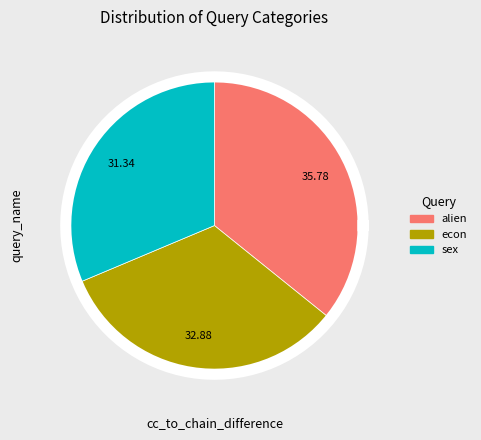

Which has a higher value, alien or sex?

alien